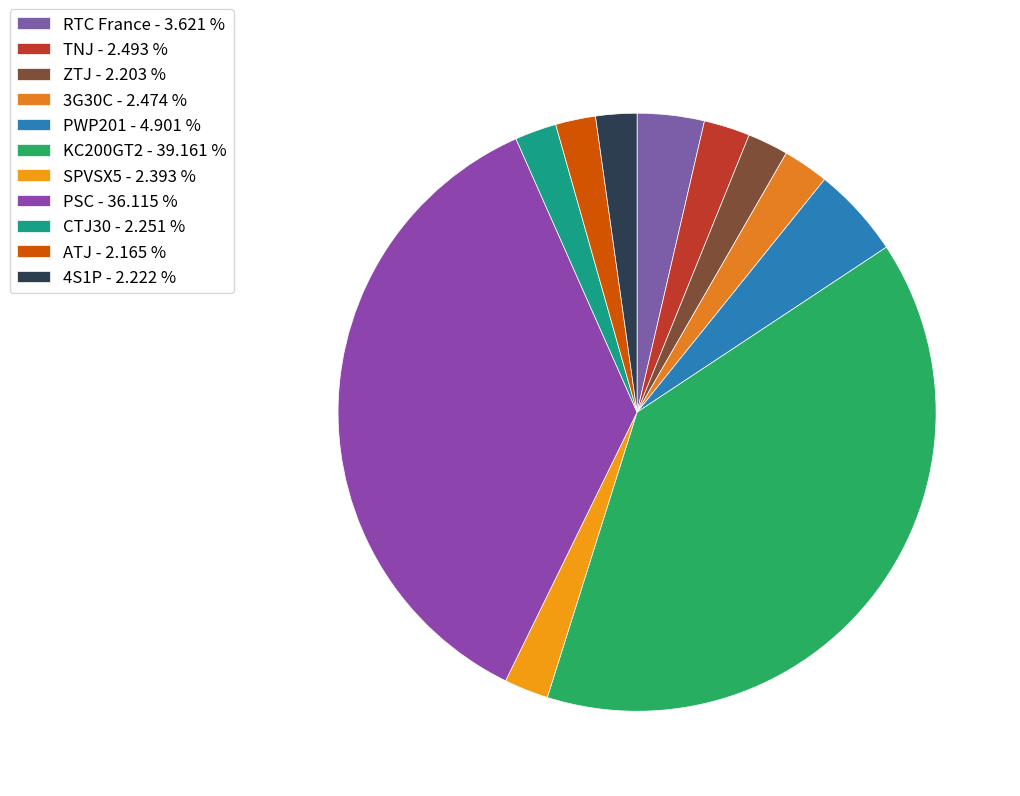

To the nearest percent, what is the average slice percentage?

9%